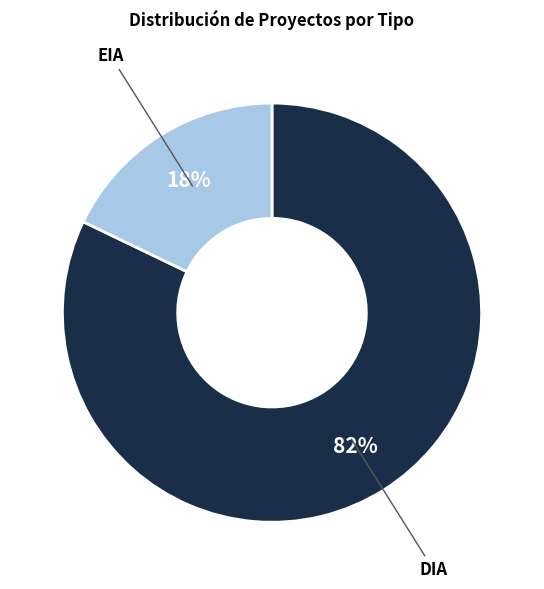

Does any single category account for the majority?

Yes